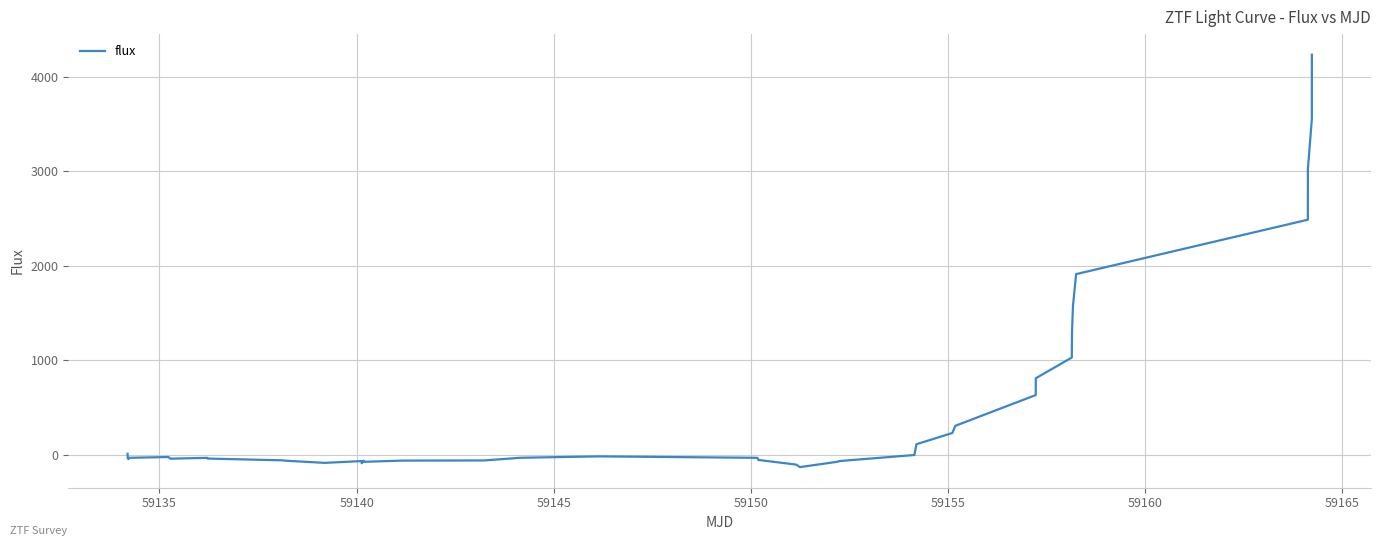

How many lines are shown in the chart?

1